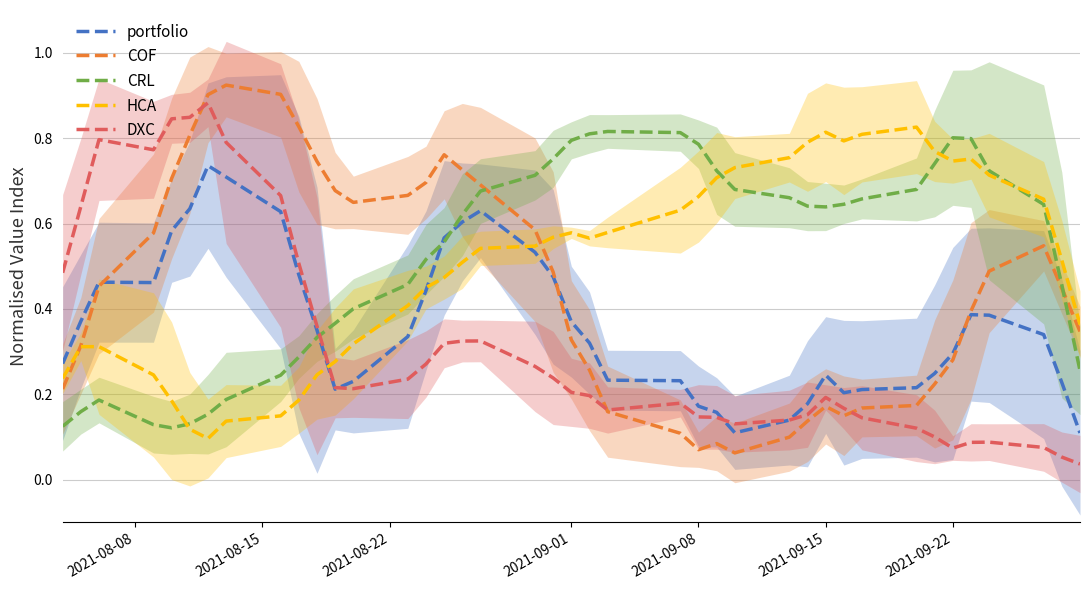

What are all the series names shown in the legend?

portfolio, COF, CRL, HCA, DXC